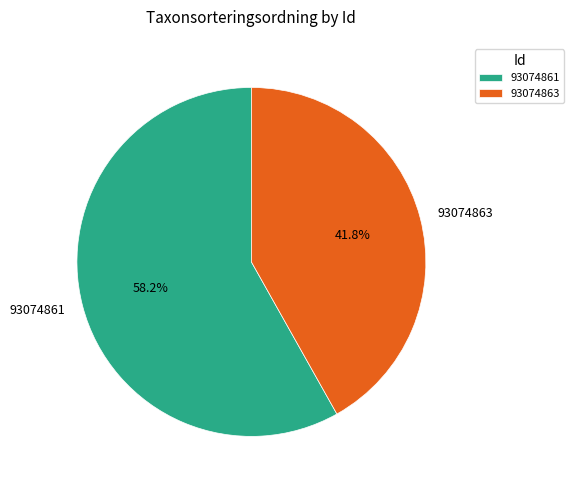

The 93074861 slice represents 58% of the pie. True or false?

True